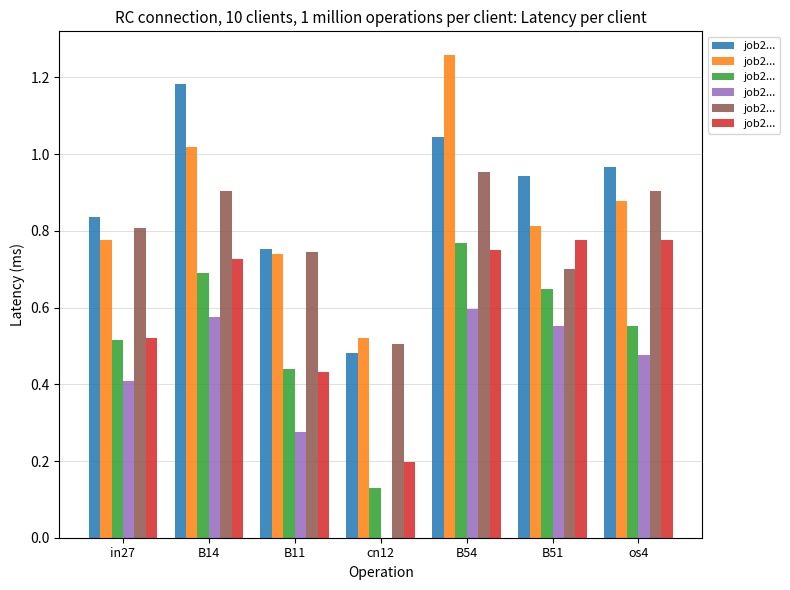

At which category is the sum across all series the highest?

B54